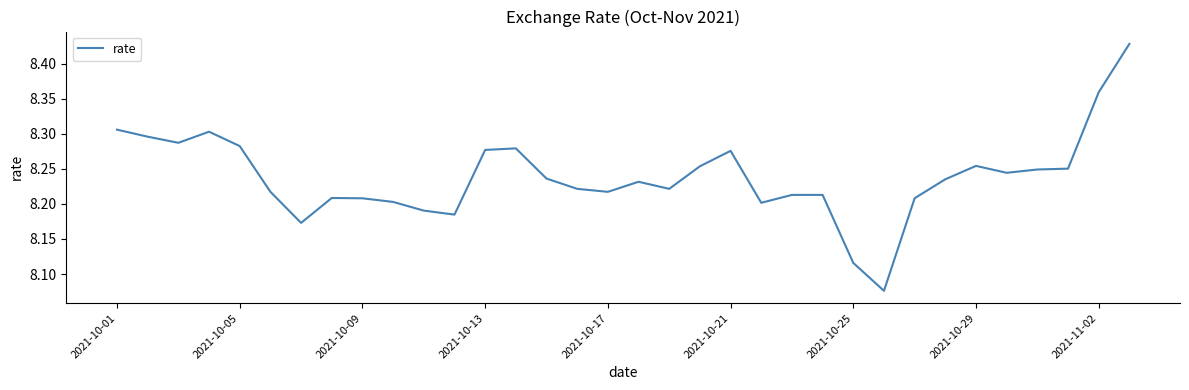

The chart shows a value of 11.2 at 2021-10-13. True or false?

False